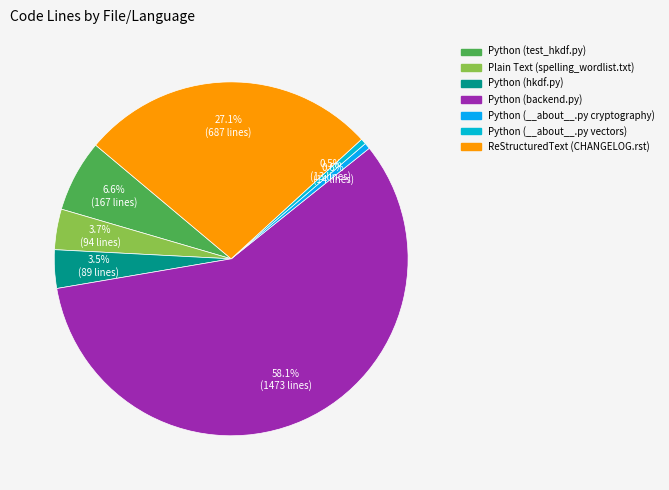

Count the number of slices in the pie.

7